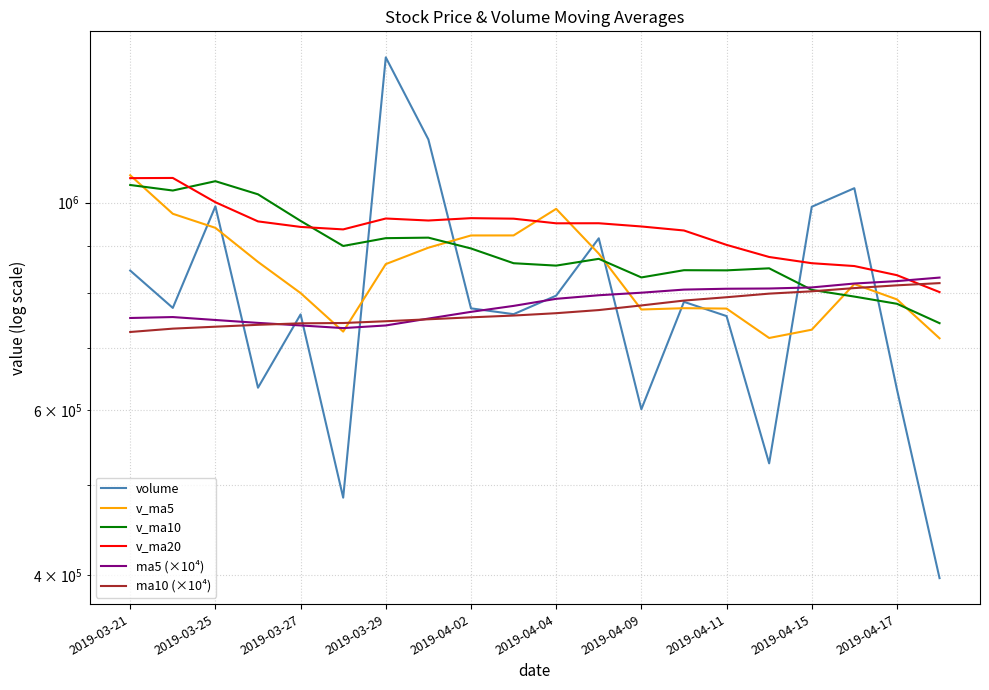

Where does the v_ma20 series first go above 950512?

2019-03-21